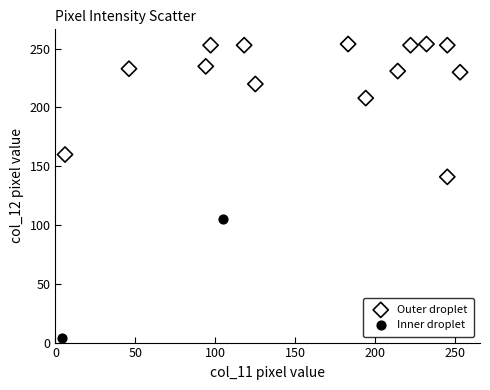

What are all the series names shown in the legend?

Outer droplet, Inner droplet